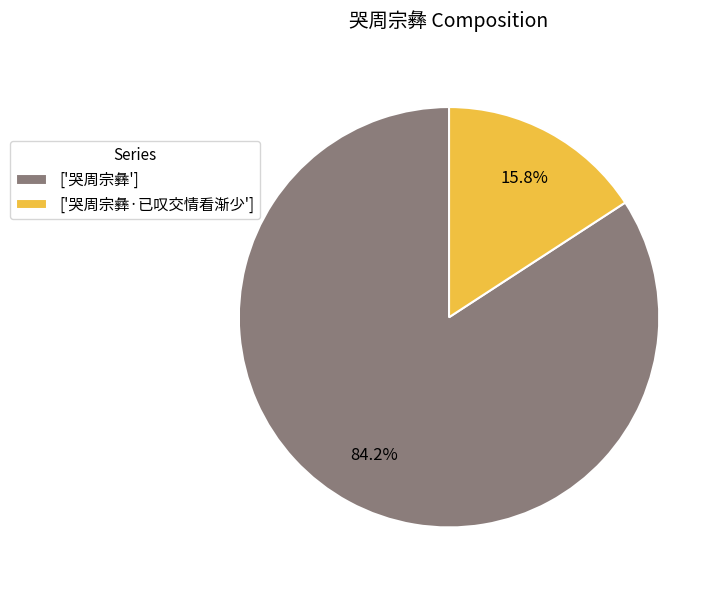

What is the ratio of the value at ['哭周宗彝'] to the value at ['哭周宗彝·已叹交情看渐少']?

5.3